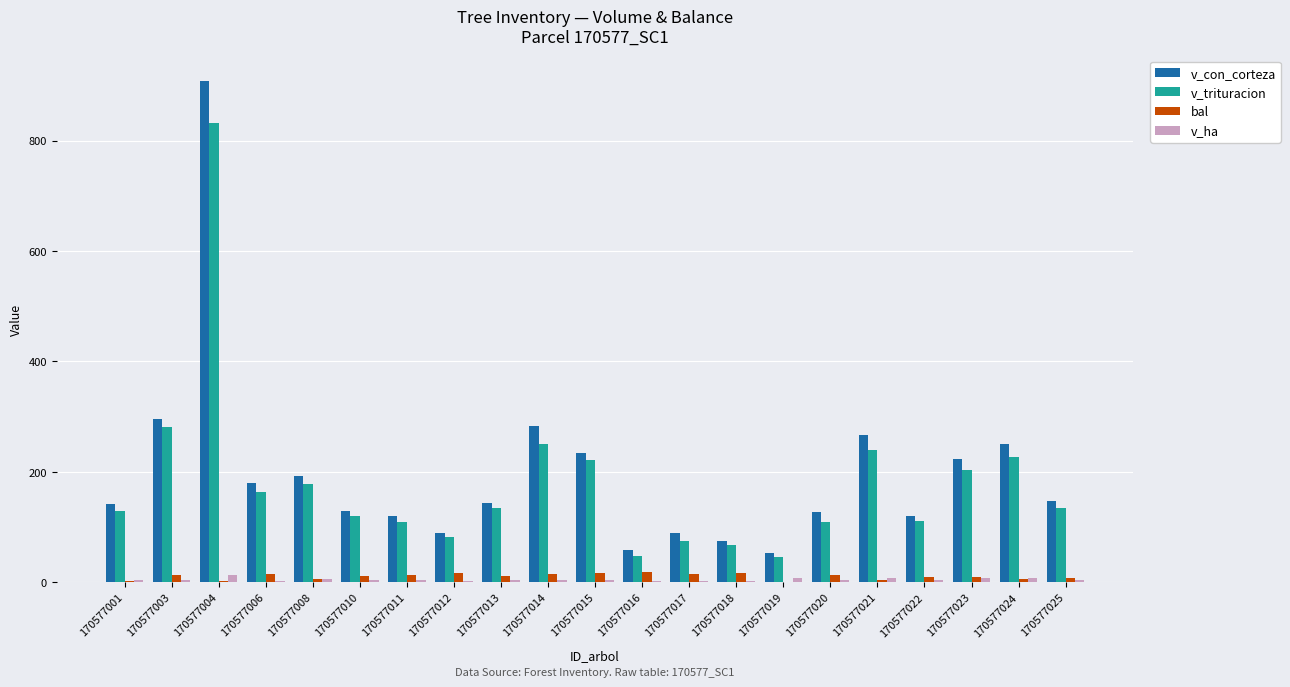

What is the greatest value displayed?

908.5